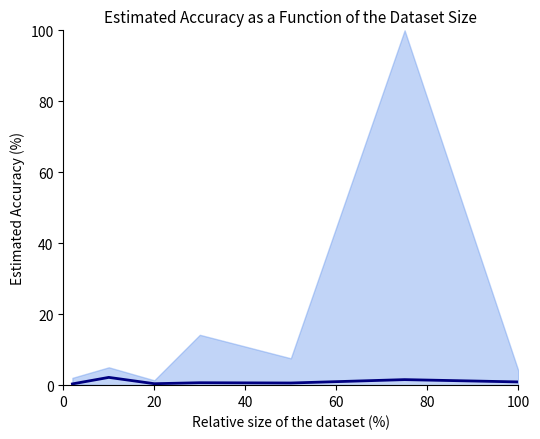

What is the smallest value displayed?

0.4